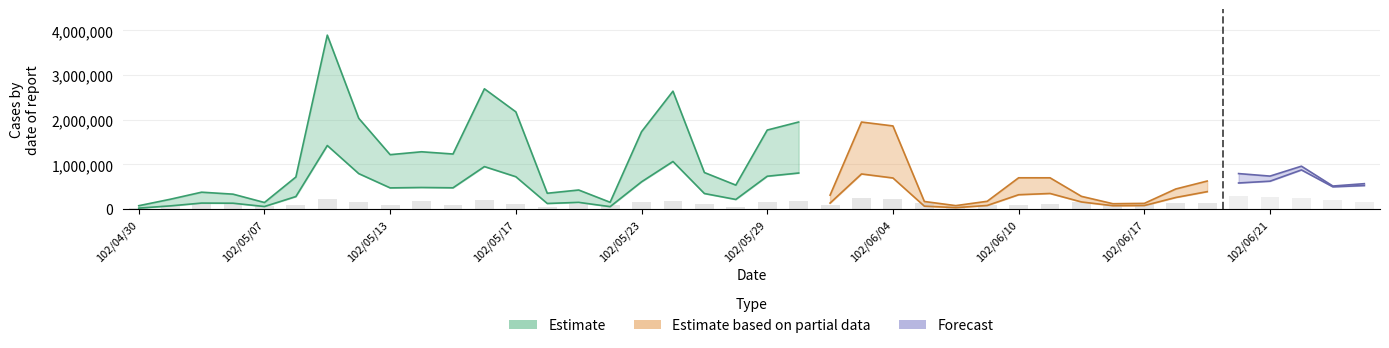

What is the value of the Estimate_upper bar at the 6th from the left?

716710